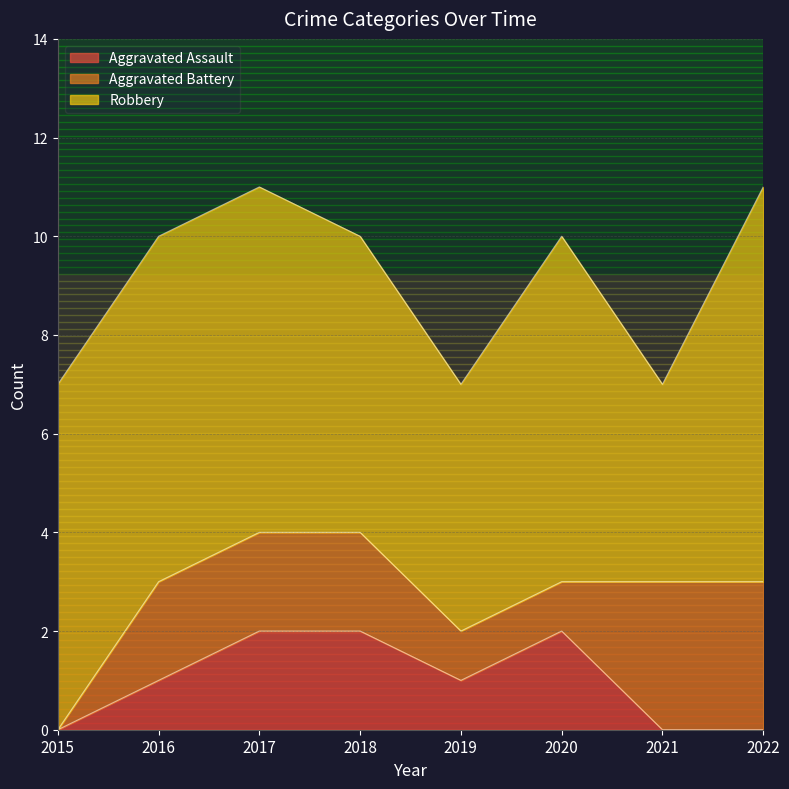

What are all the series names shown in the legend?

Aggravated Assault, Aggravated Battery, Robbery